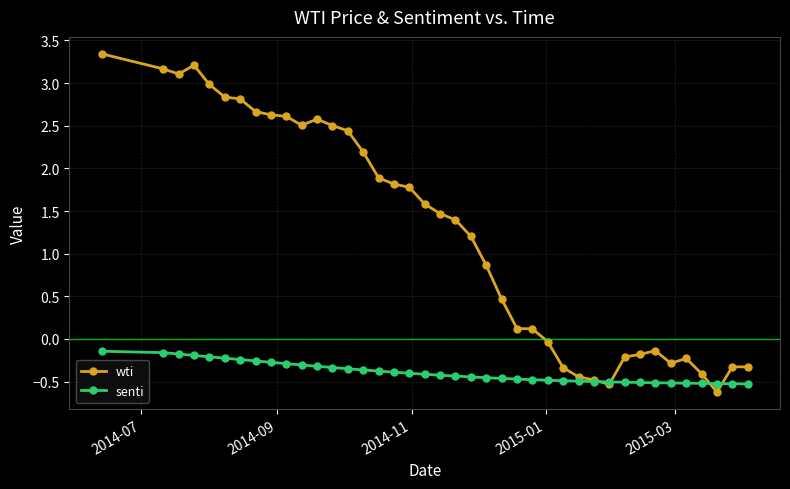

What is the value of the senti point at the 1st from the left?

-0.1